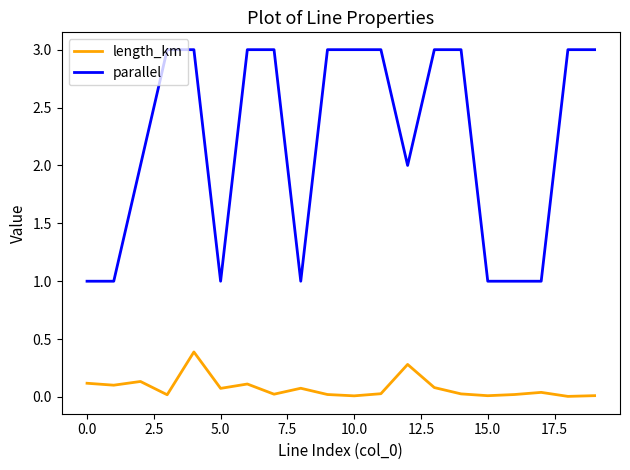

What is the difference between the maximum and minimum values in the length_km series?

0.4